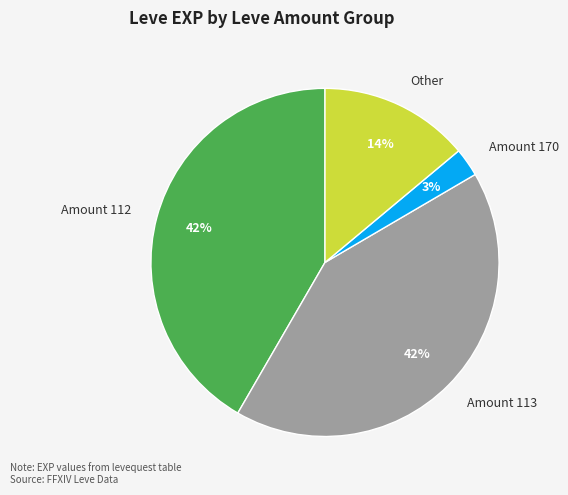

Between Amount 112 and Other, which is larger?

Amount 112